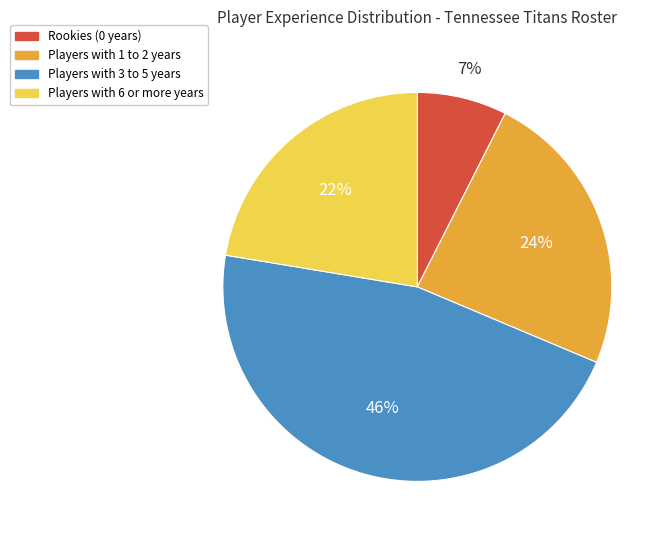

Does any single category account for the majority?

No